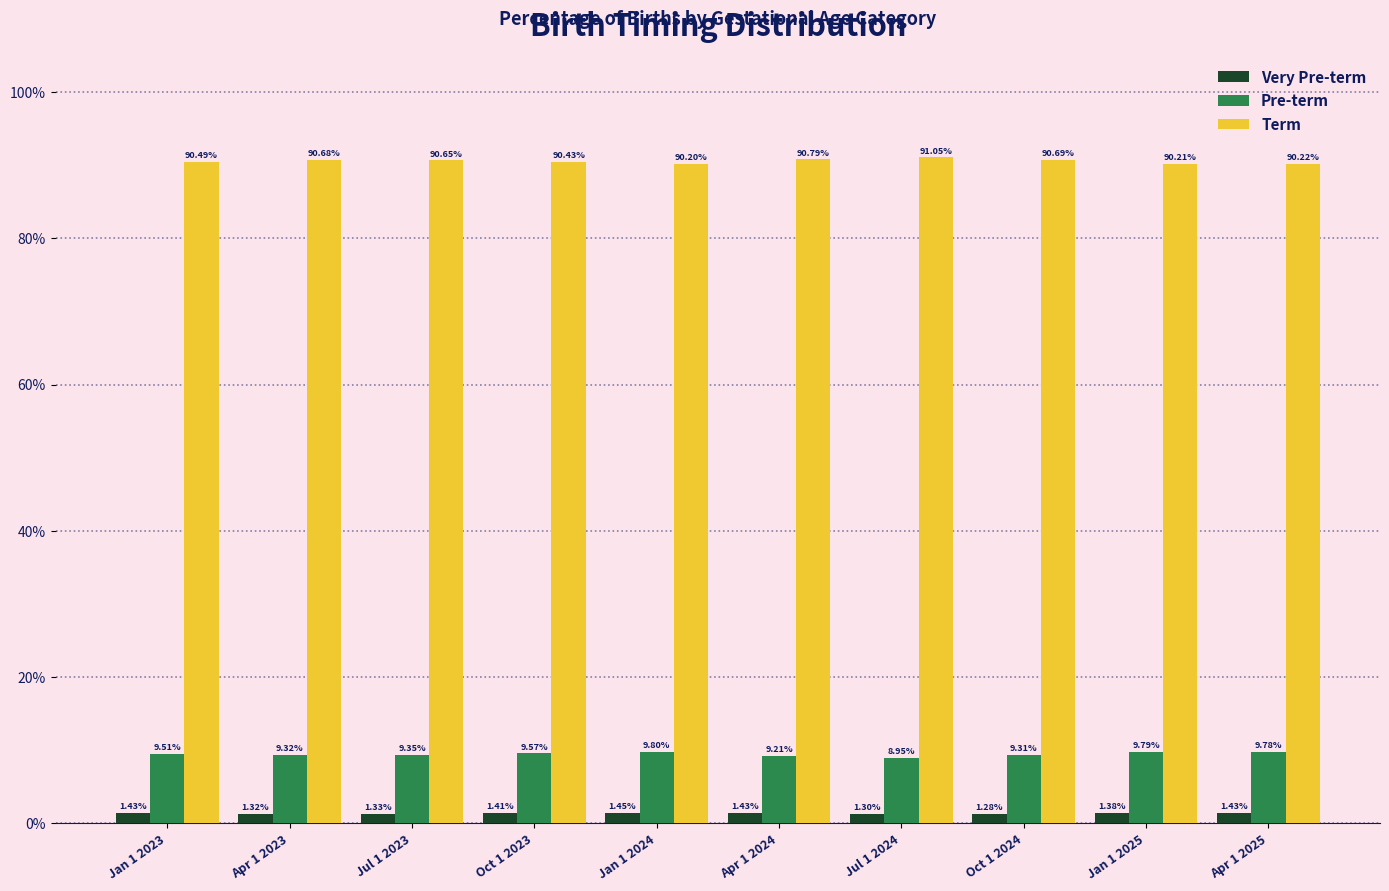

True or false: Pre-term has a value of 9.6 at Oct 1 2023.

True